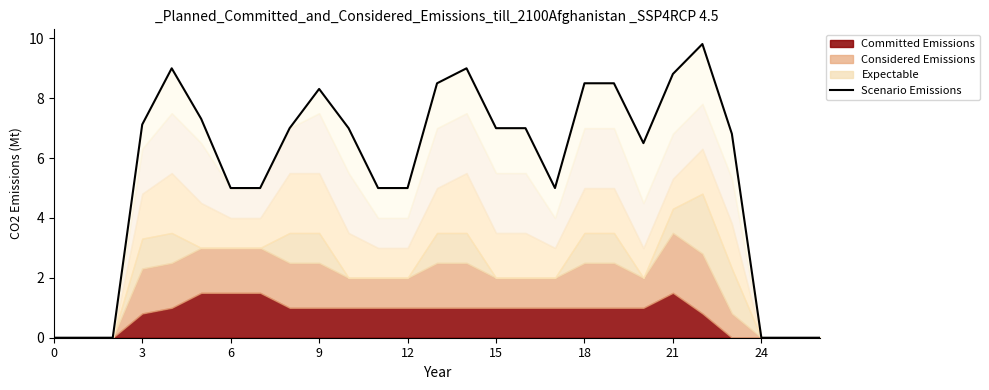

Is it true that the value at 15 is 9.6?

False